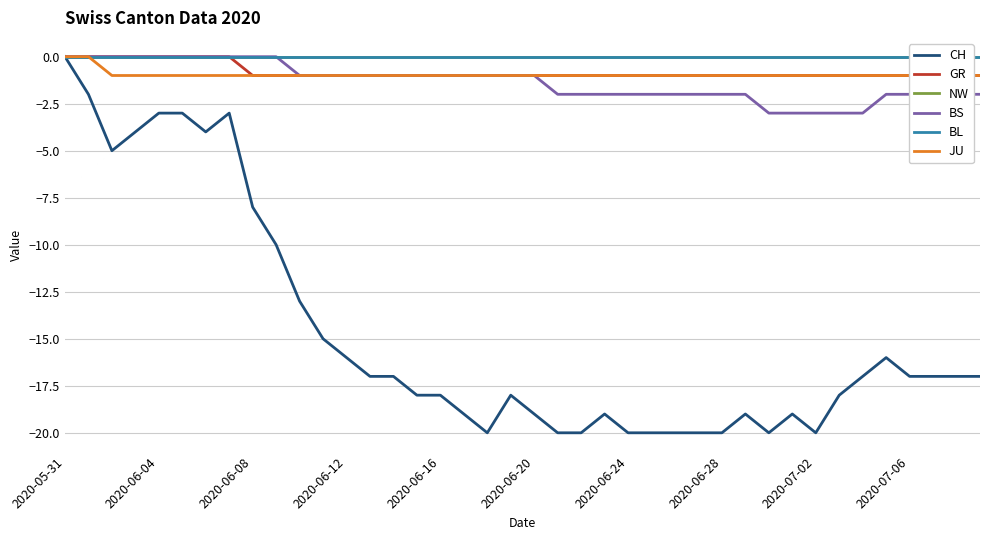

Count the GR values in the range -1 to 0.

40